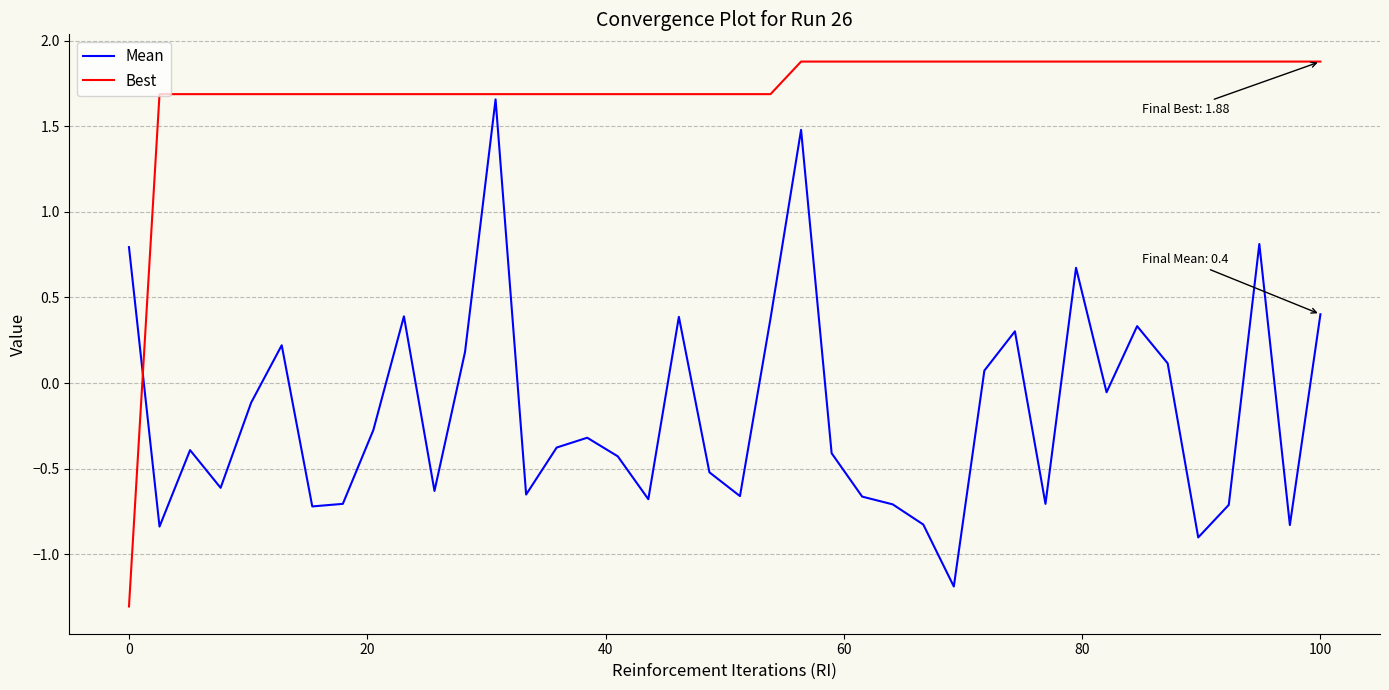

What is the greatest value displayed?

1.9